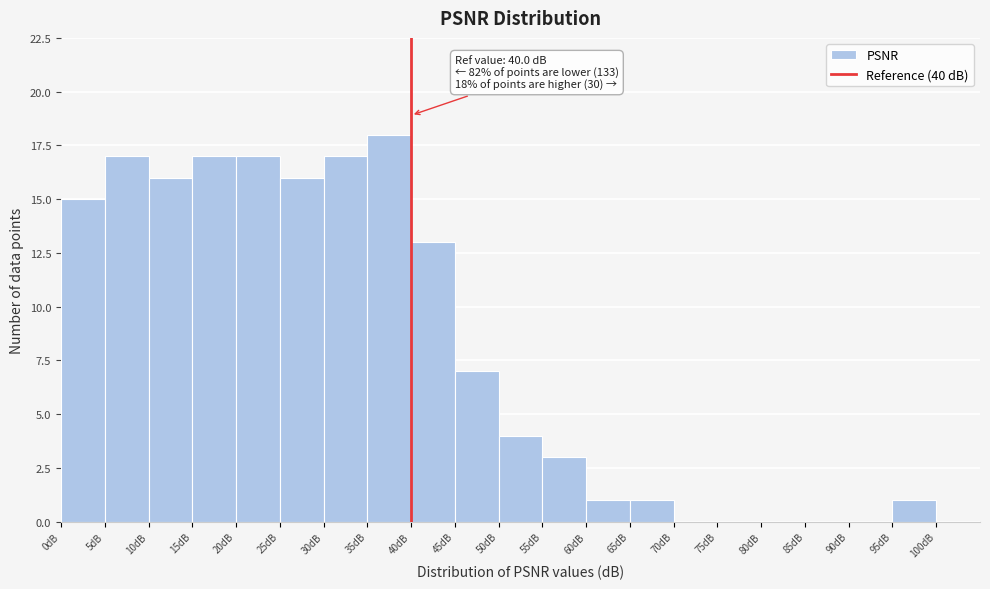

Over which range of the x-axis is the bar tallest?

35 to 40